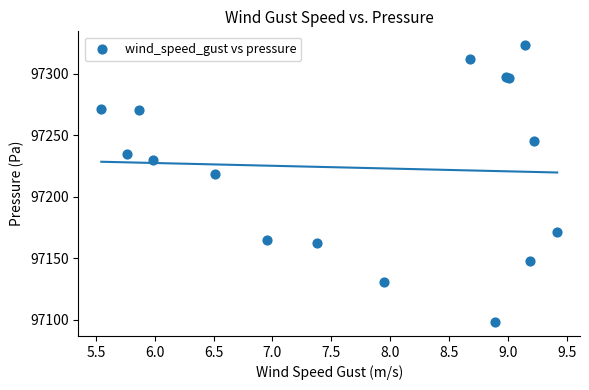

What Y value in the scatter plot is closest to 97210?

97218.2